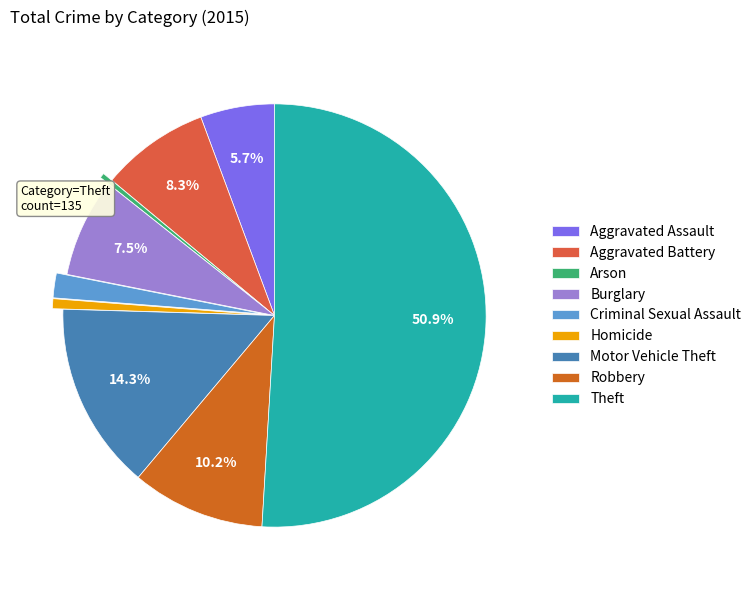

Approximately how many times larger is the value at Homicide compared to Arson?

2.0